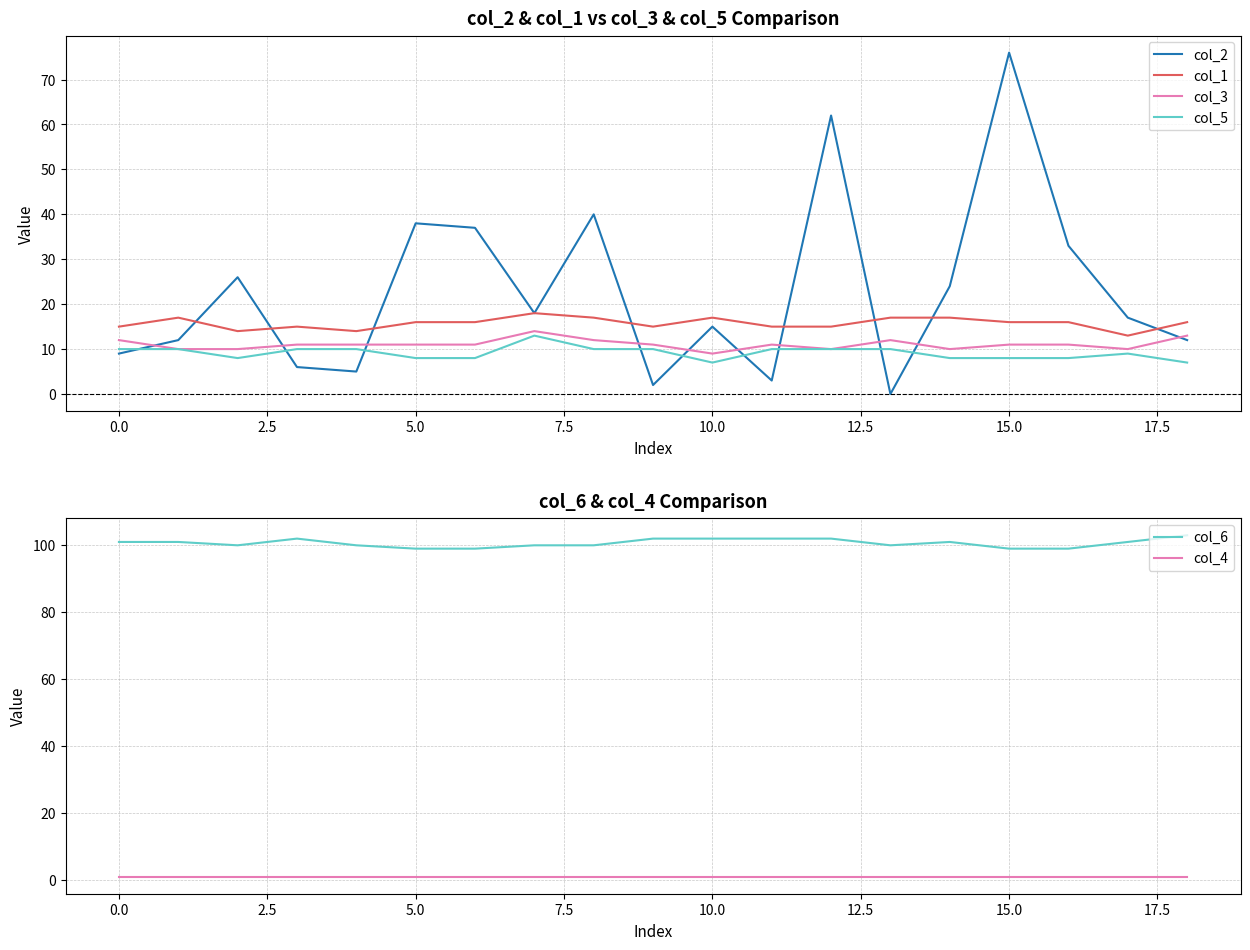

What is the label of the 15th point from the left?

14